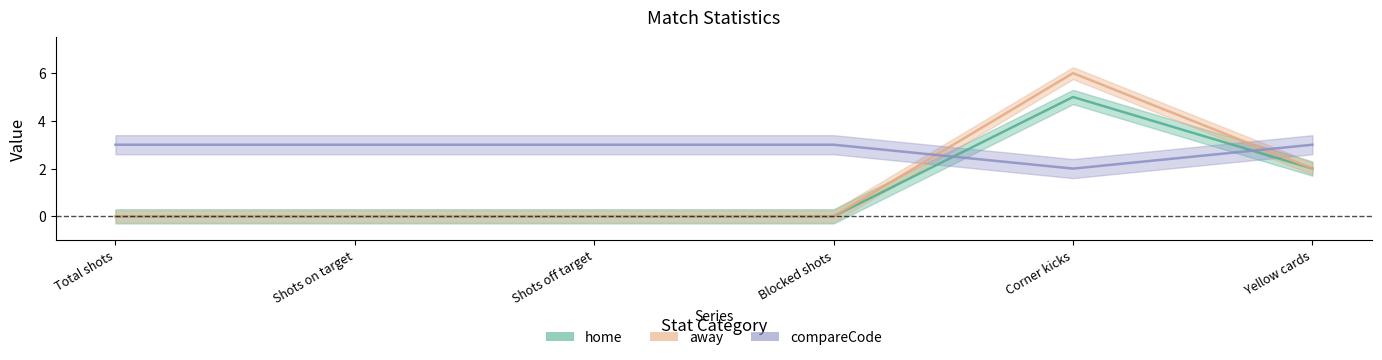

What is the difference between the home values at Total shots and Corner kicks?

5